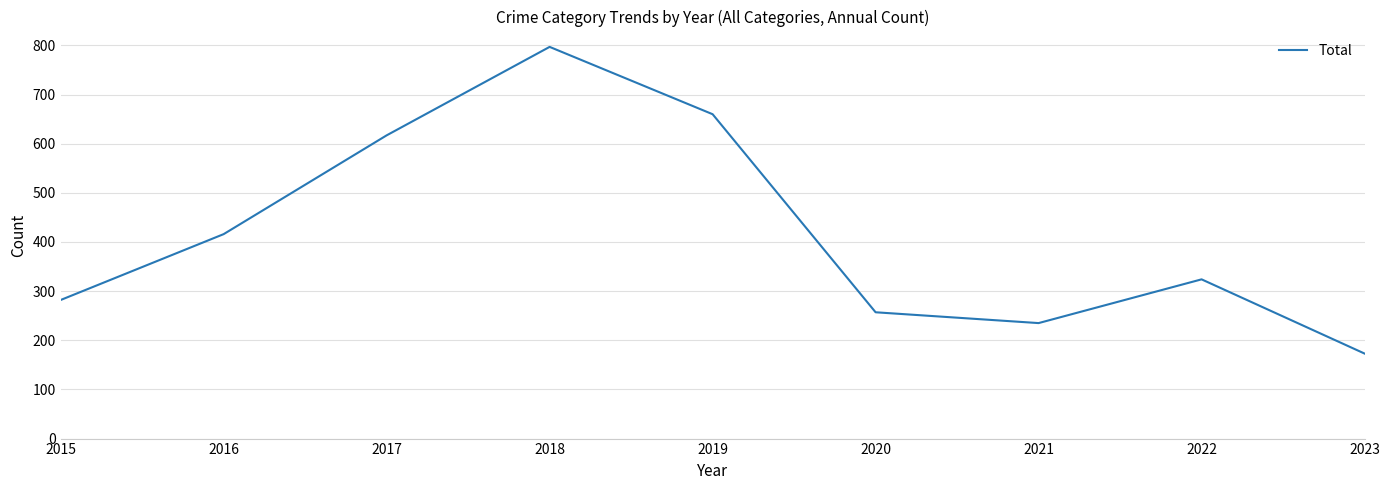

Which category has the highest value across all series?

2018